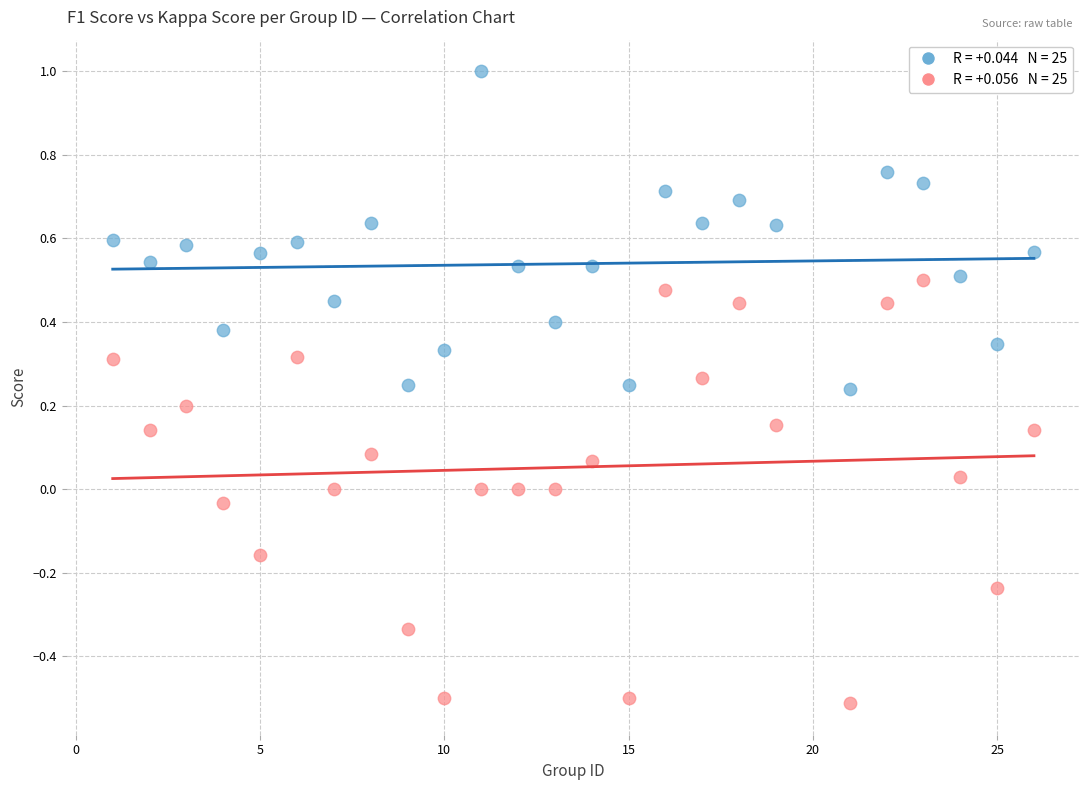

Across all data points, what is the range of X values (max minus min)?

25.0